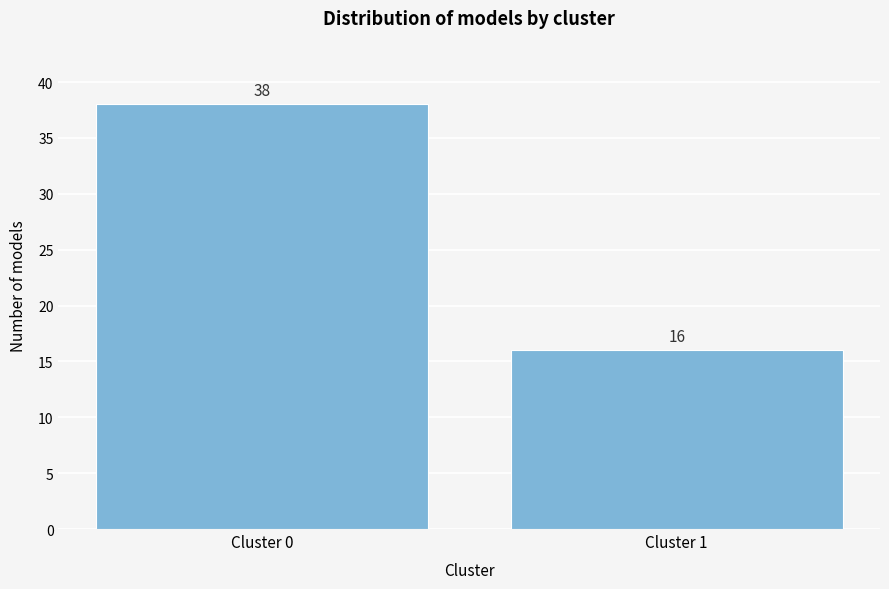

Reading left to right, extract all data points from this chart.

38	16